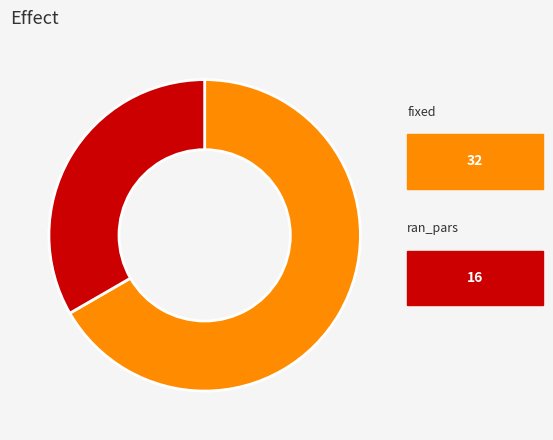

Is there a majority slice in this chart?

Yes